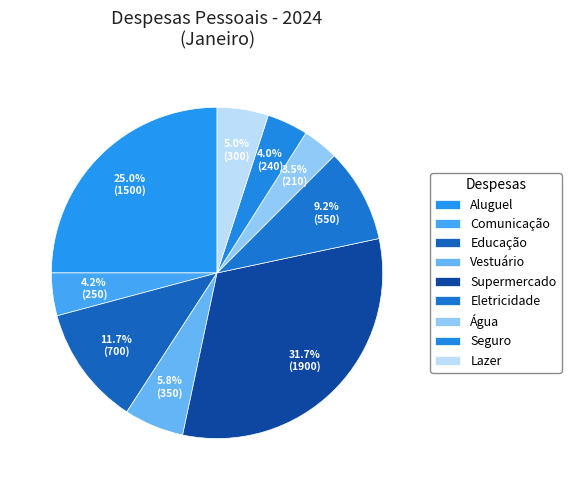

Is it true that Seguro is 1% of the pie?

False